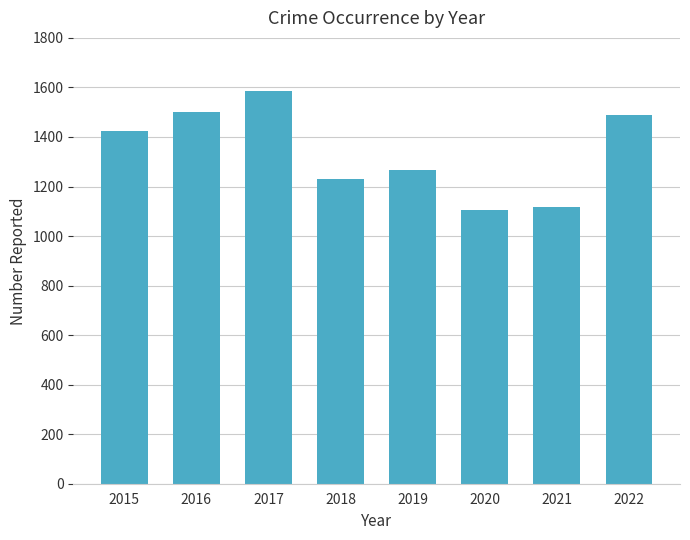

How many bars are there in total?

8